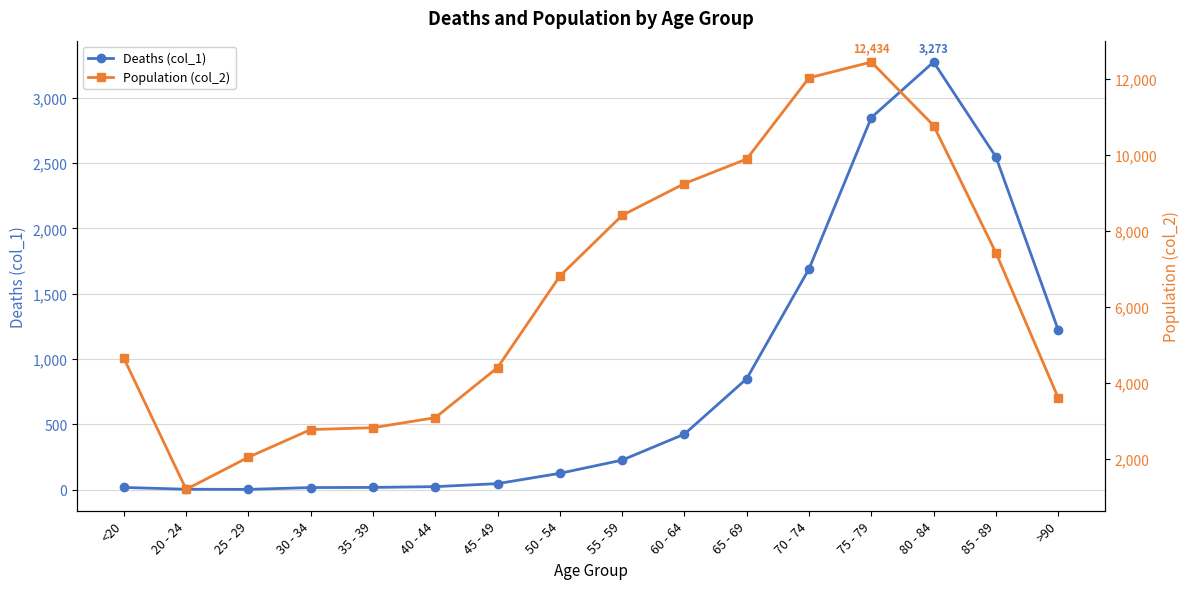

What are all the series names shown in the legend?

Deaths (col_1), Population (col_2)